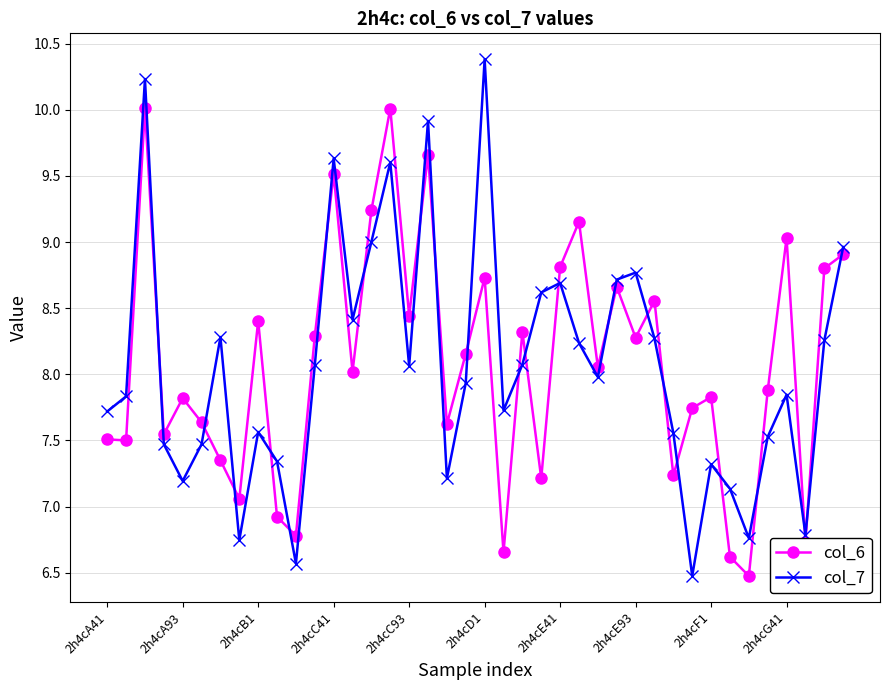

What is the difference between the second highest and minimum values in the col_7 series?

3.8